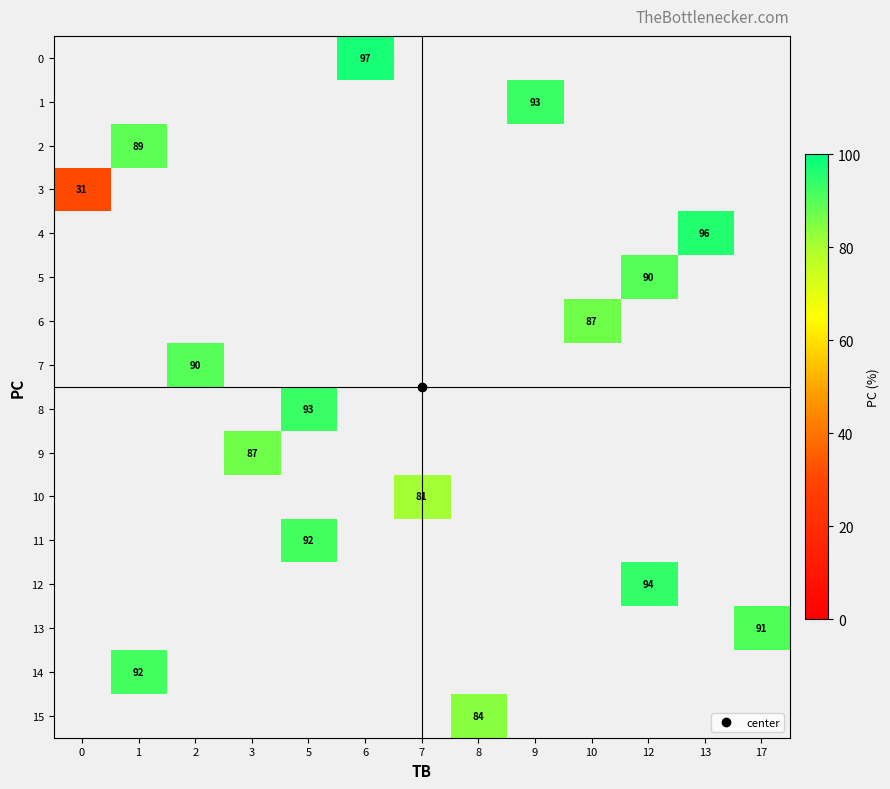

How many data points does each series have?

13